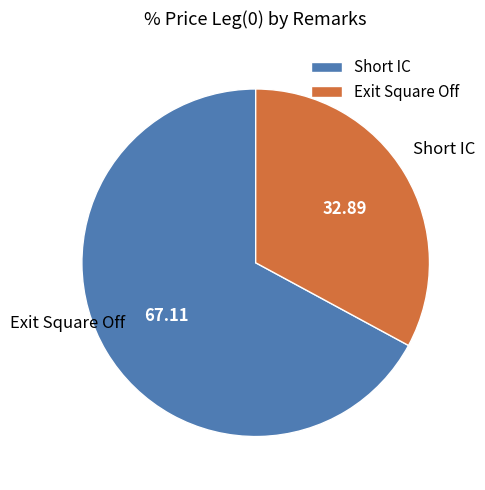

The Exit Square Off slice represents 27% of the pie. True or false?

False